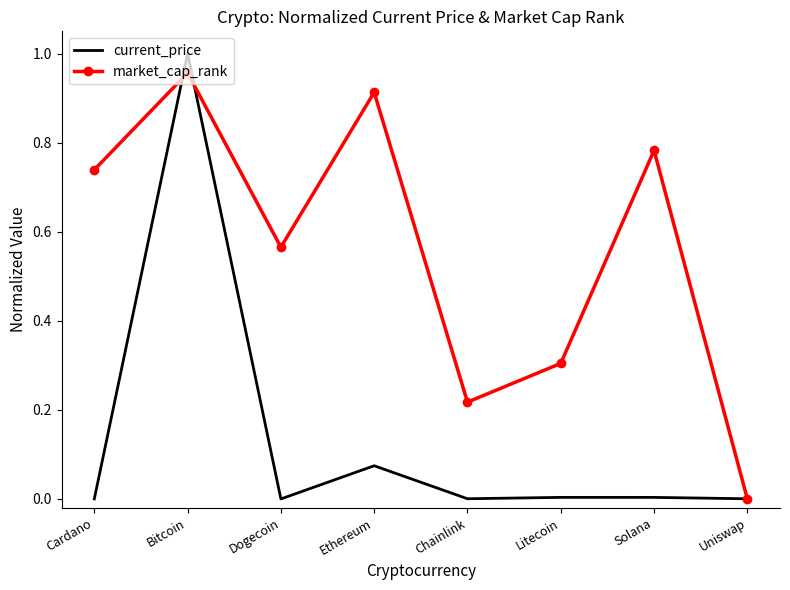

What is the sum of all current_price values?

1.1